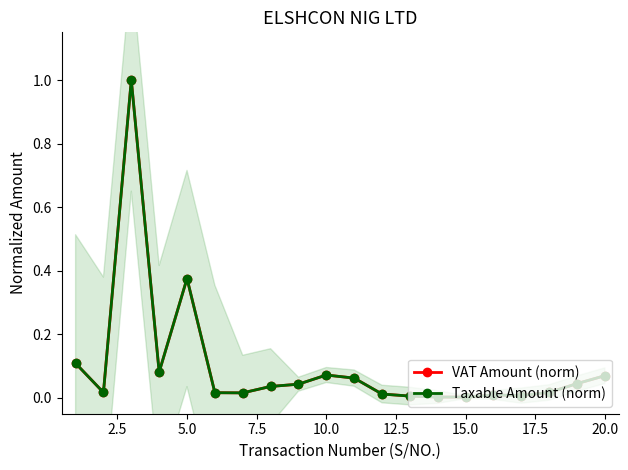

At which label does VAT Amount (norm) reach its minimum?

15.0